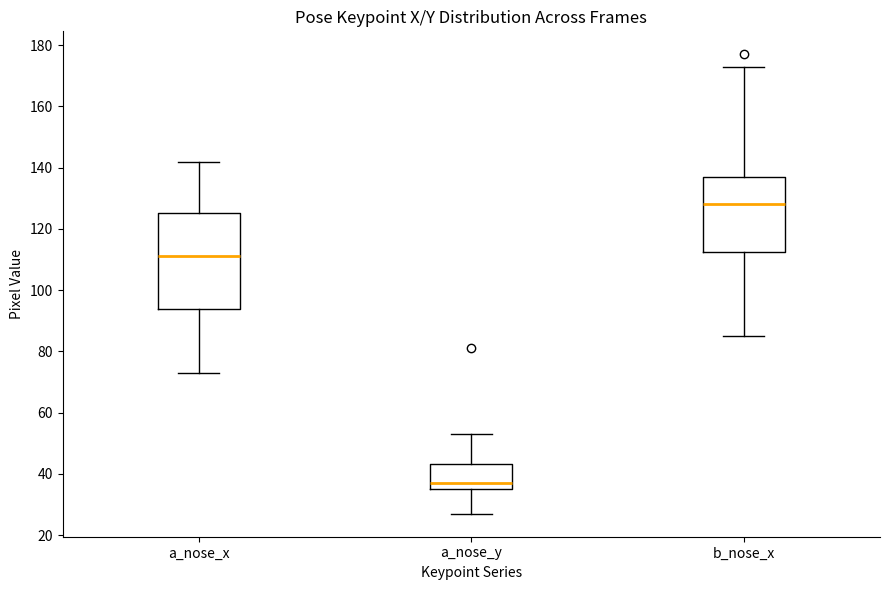

Comparing the boxes themselves (not the whiskers), which one is the tallest?

a_nose_x